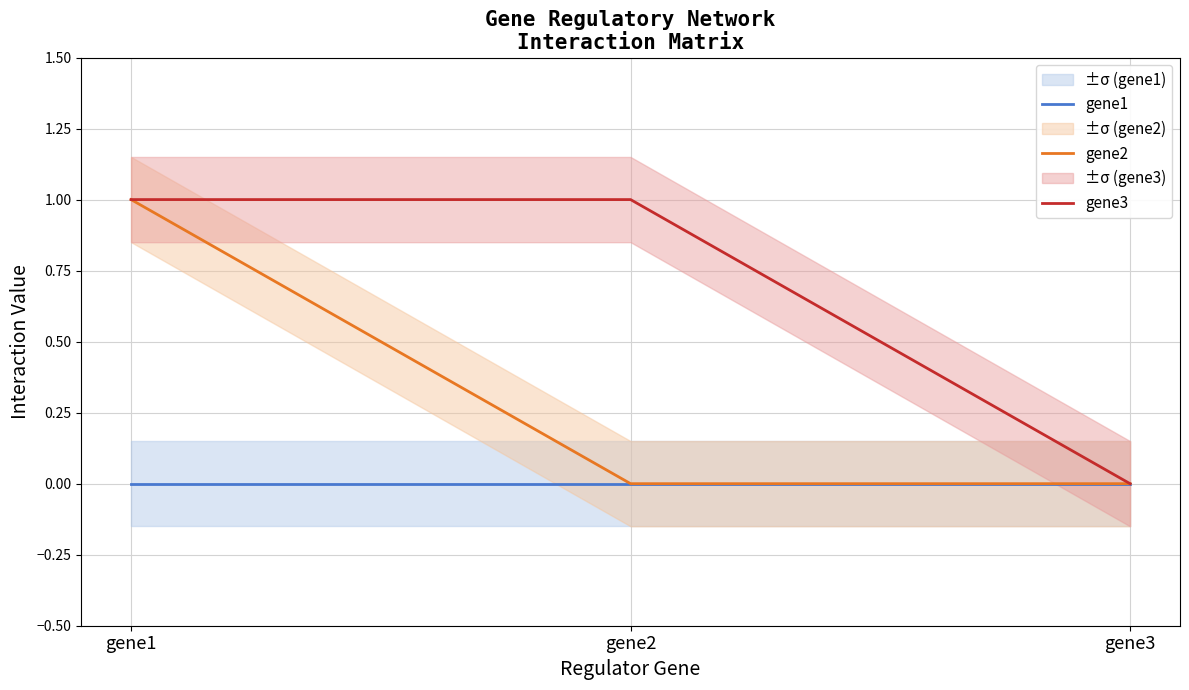

Reading left to right, transcribe all the data shown in this chart.

gene1: 0	0	0
gene2: 1	0	0
gene3: 1	1	0